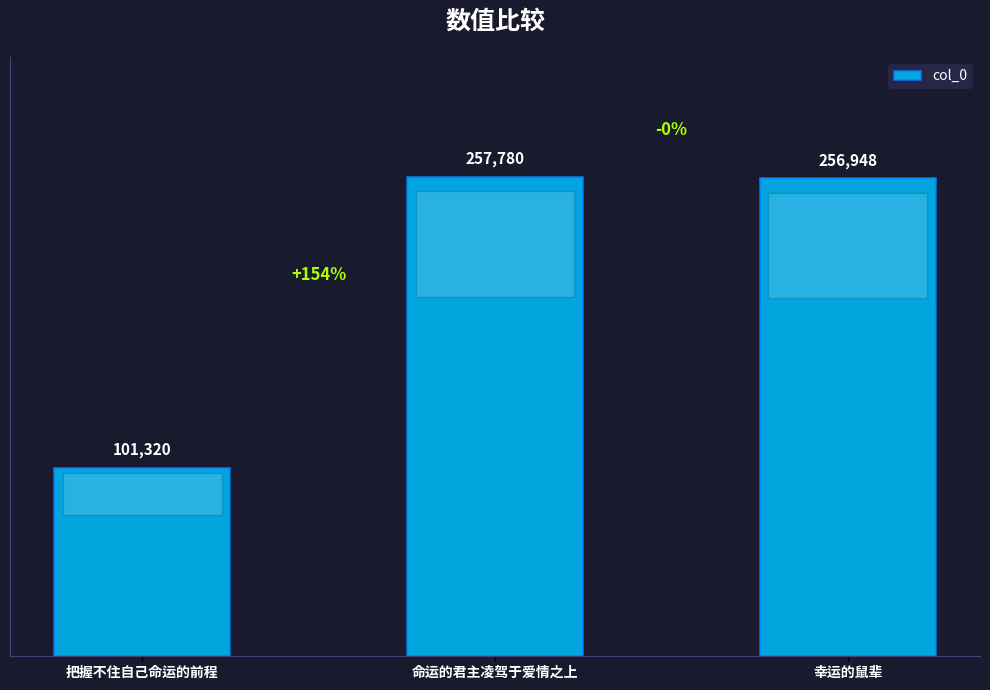

How many series are shown in this chart?

1